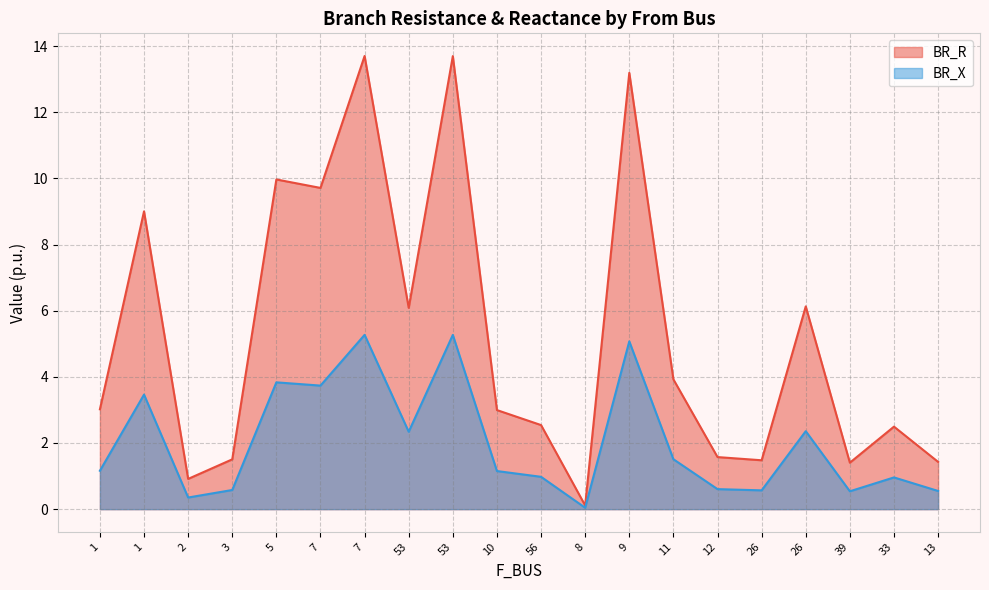

How many interior local peaks does the BR_X series have?

7